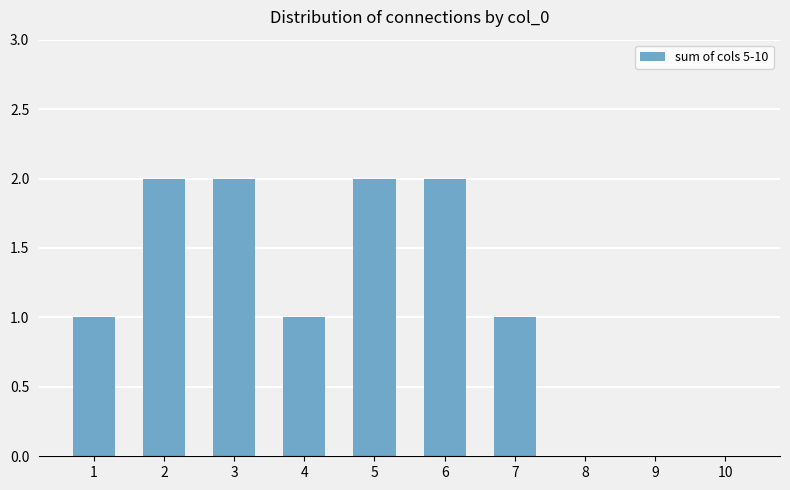

What is the ratio of the value at 3 to the value at 5?

1.0